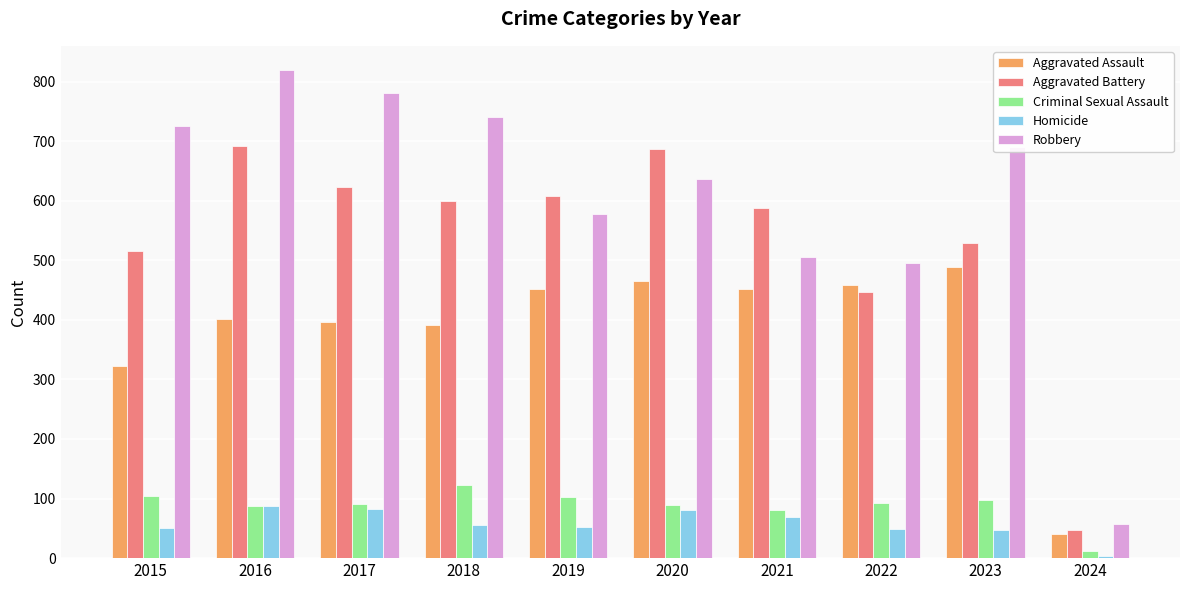

The value of Criminal Sexual Assault at 2018 is 123. True or false?

True